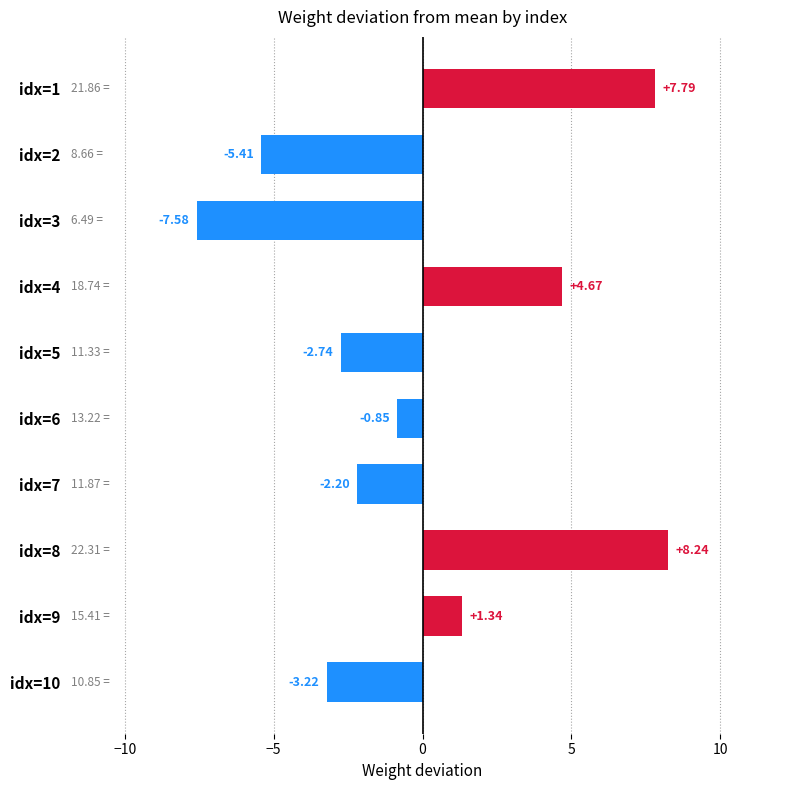

What is the change in value from idx=6 to idx=9?

+2.2